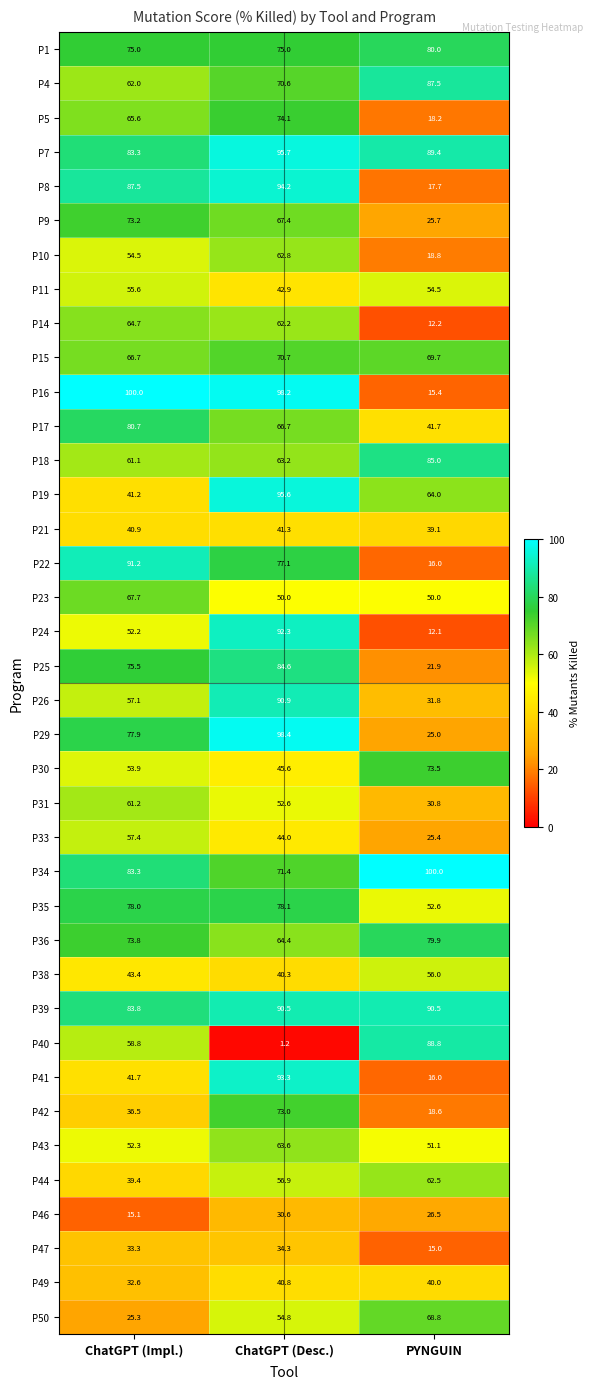

List the labels in order of P34 value, smallest first.

ChatGPT (Desc.), ChatGPT (Impl.), PYNGUIN